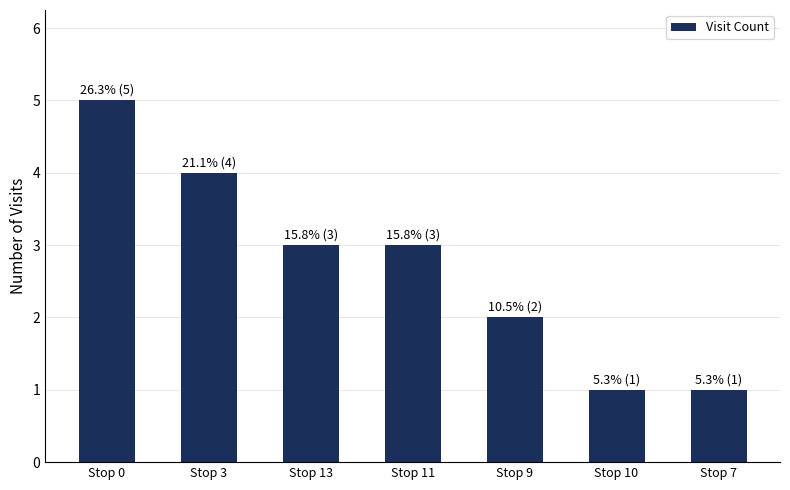

What is the difference between the values at Stop 9 and Stop 11?

1